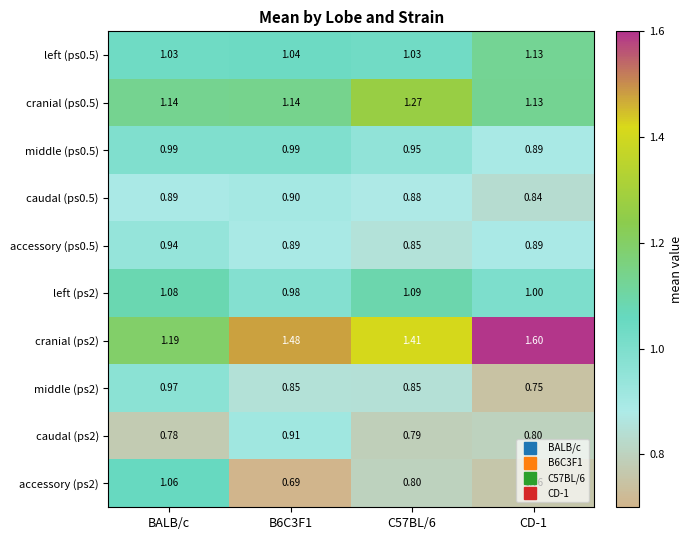

At which category is the sum across all series the highest?

BALB/c